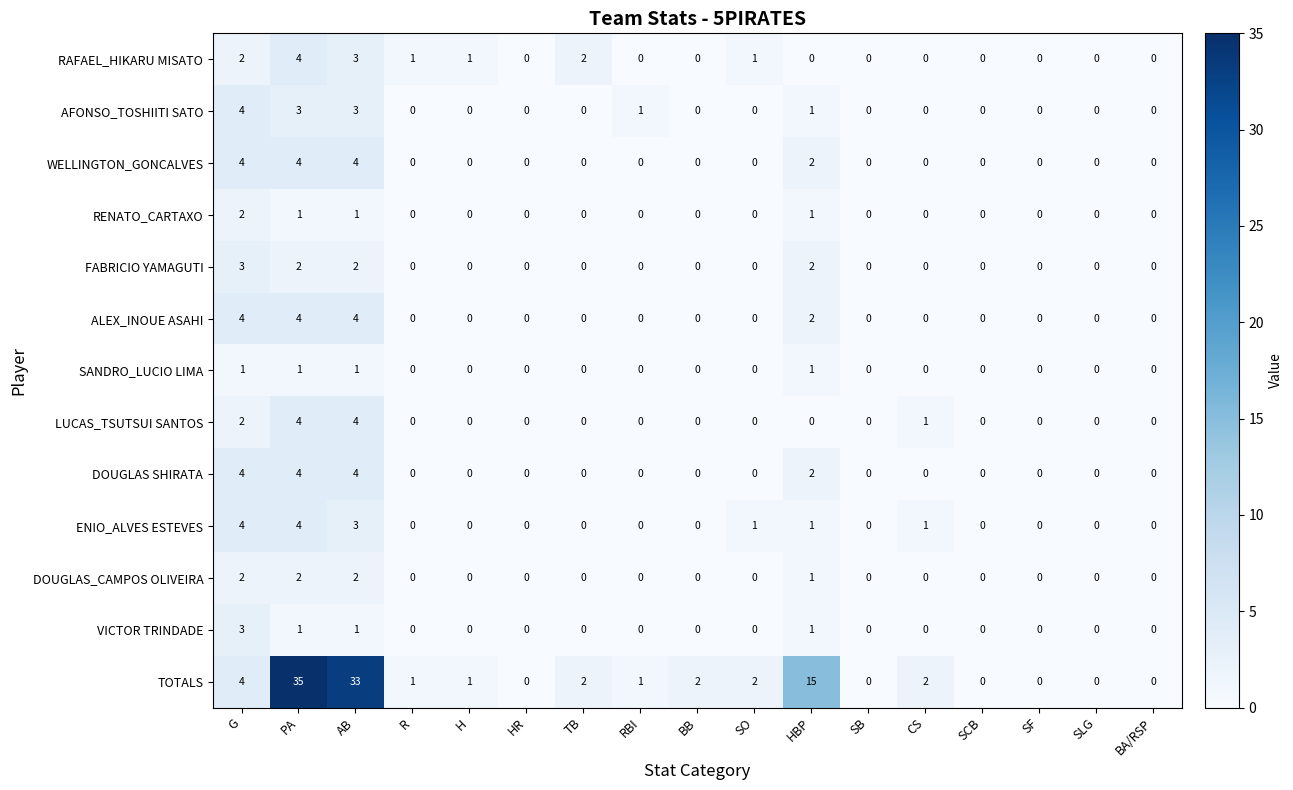

At which category is the sum across all series the highest?

PA